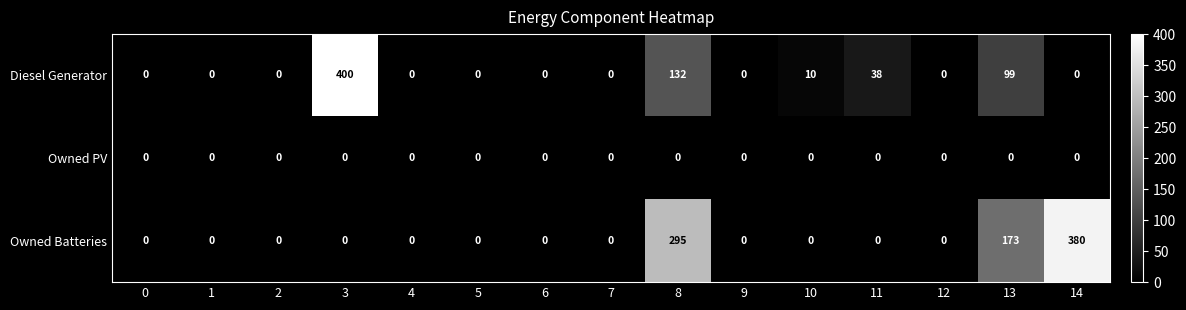

Which series has the largest range (max minus min)?

Diesel Generator